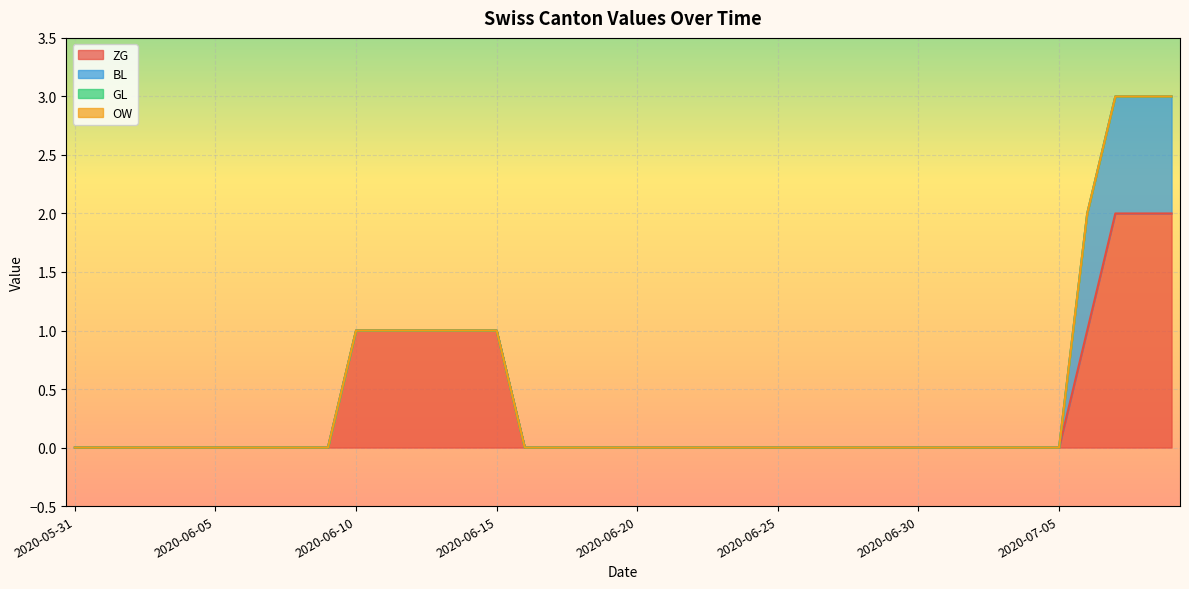

True or false: ZG and BL cross at least once.

False